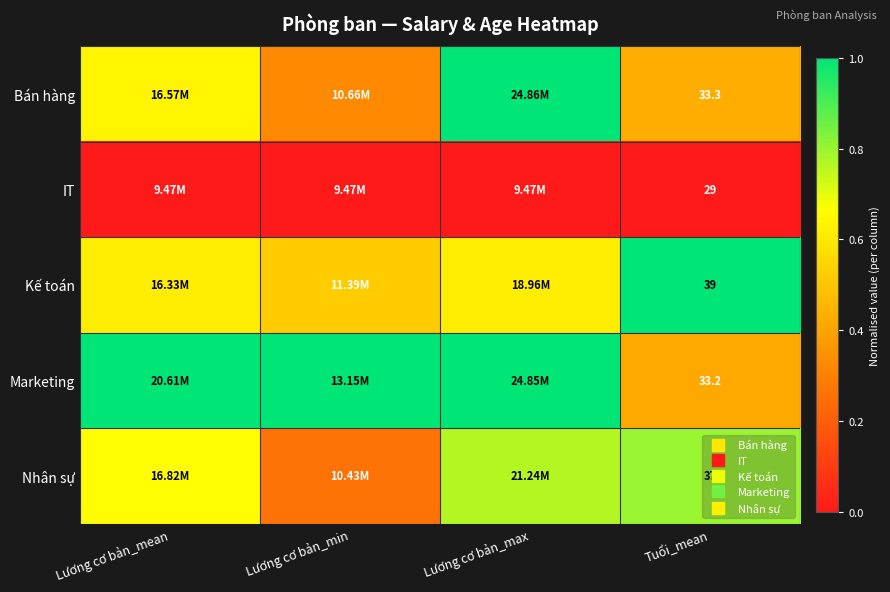

How many distinct data groups are displayed?

5